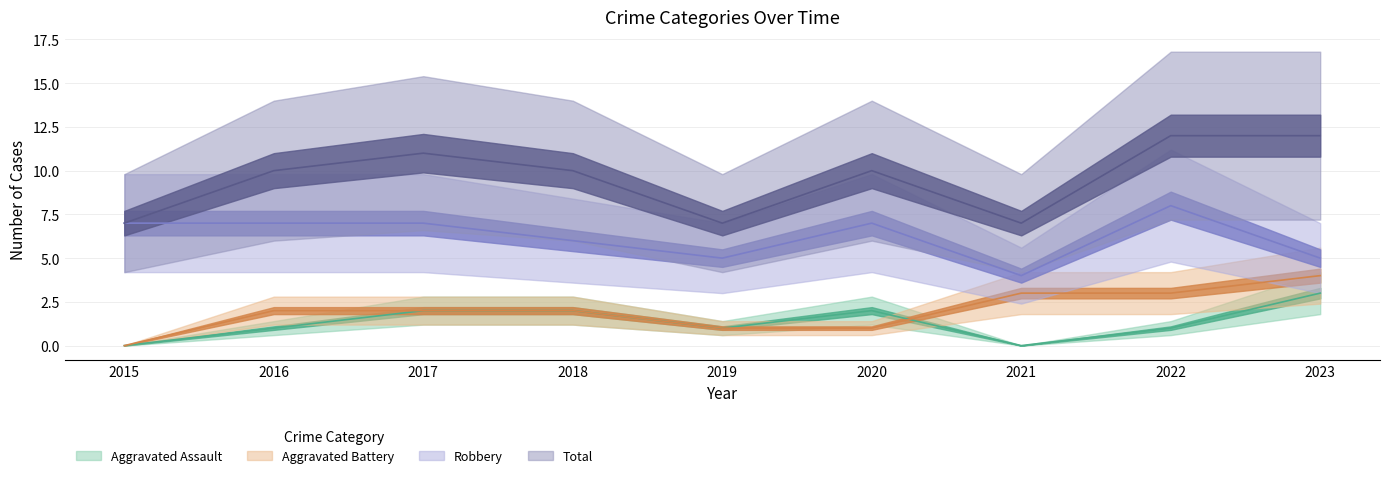

Which label corresponds to the smallest value in the chart?

2015